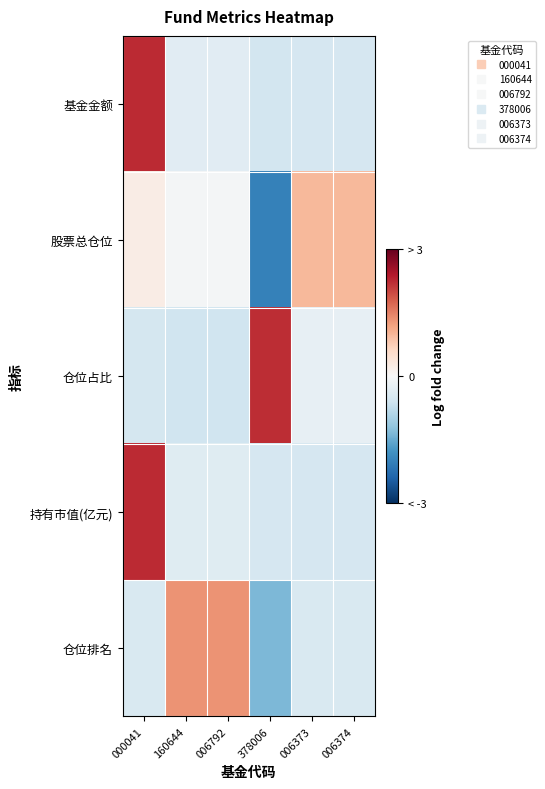

At which category is the sum across all series the highest?

000041